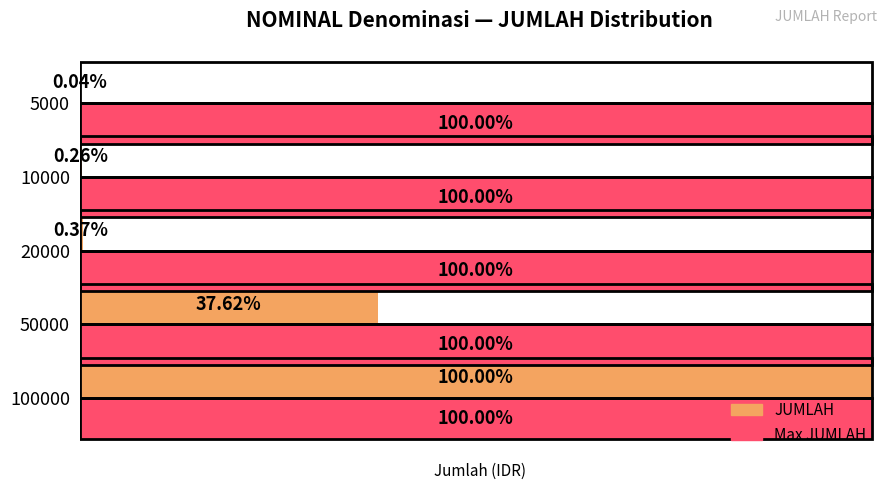

What is the maximum value for JUMLAH?

64200000.0